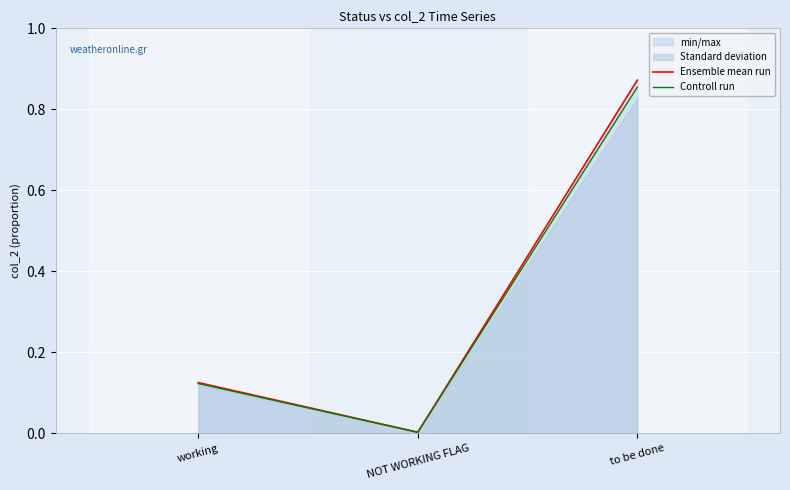

Which series has the largest total across all categories?

Ensemble mean run